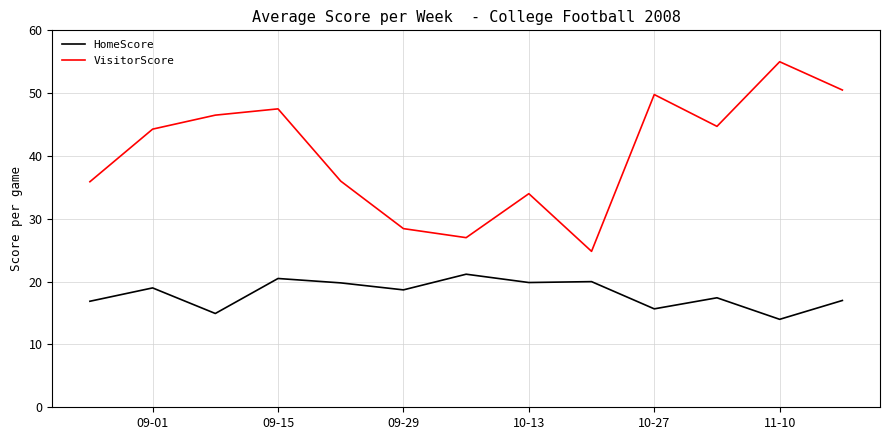

Which series has the largest total across all categories?

VisitorScore